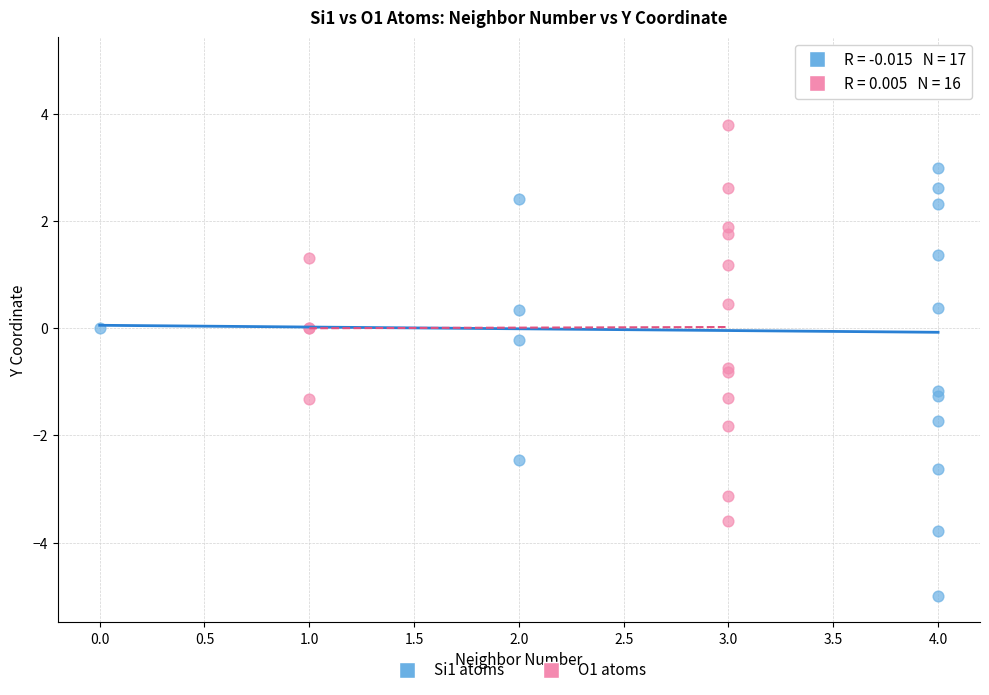

Which series has the largest Y range (max minus min)?

Si1 atoms